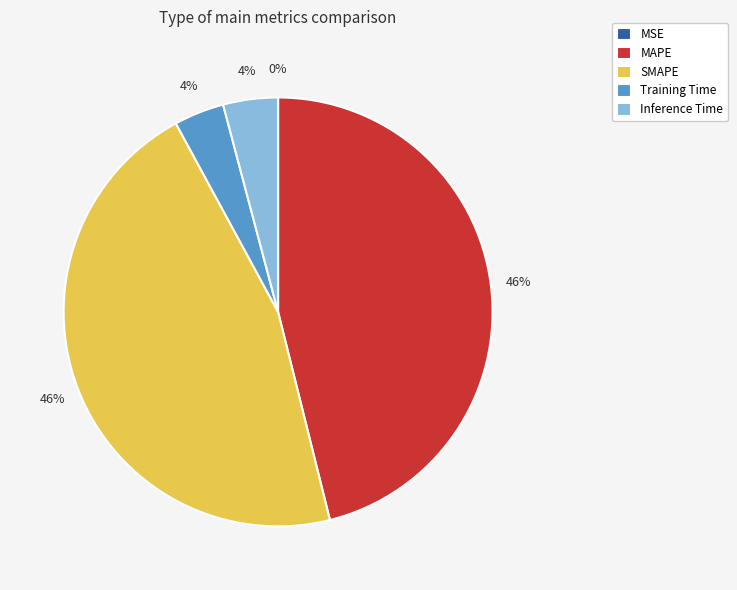

To the nearest percent, what is the average slice percentage?

20%